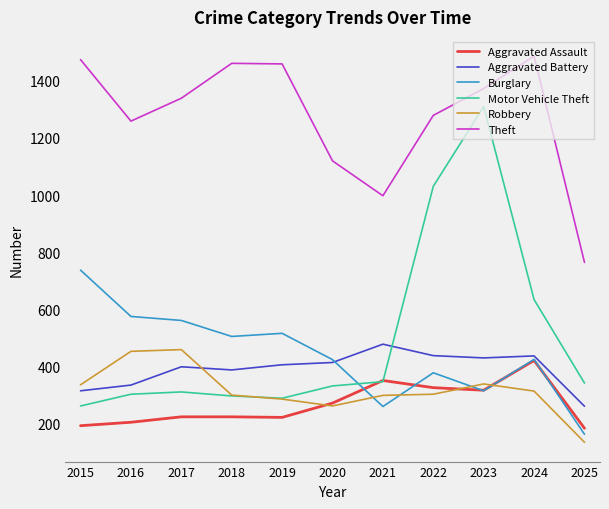

Is it true that Burglary equals 506 at 2018?

True